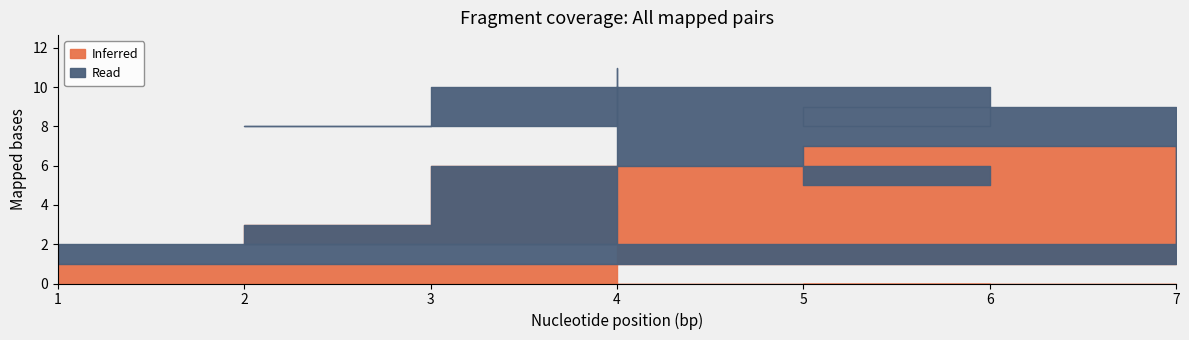

How many series are shown in this chart?

2